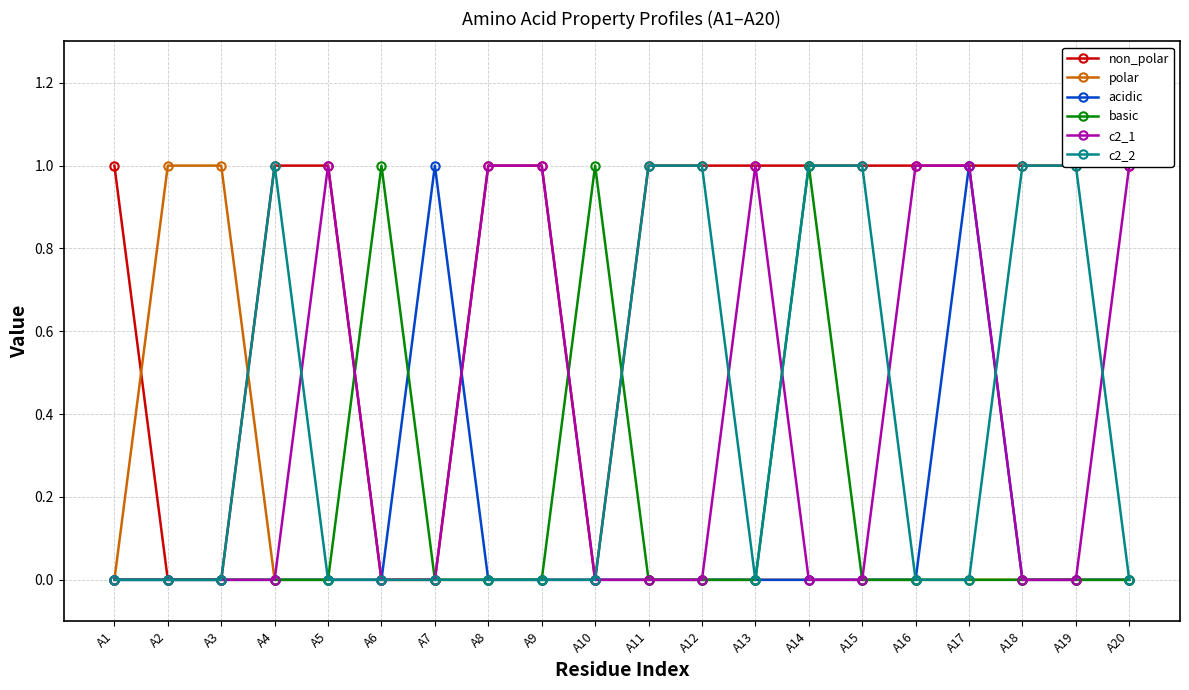

Between which two adjacent categories do basic and c2_2 first intersect?

A10 and A11